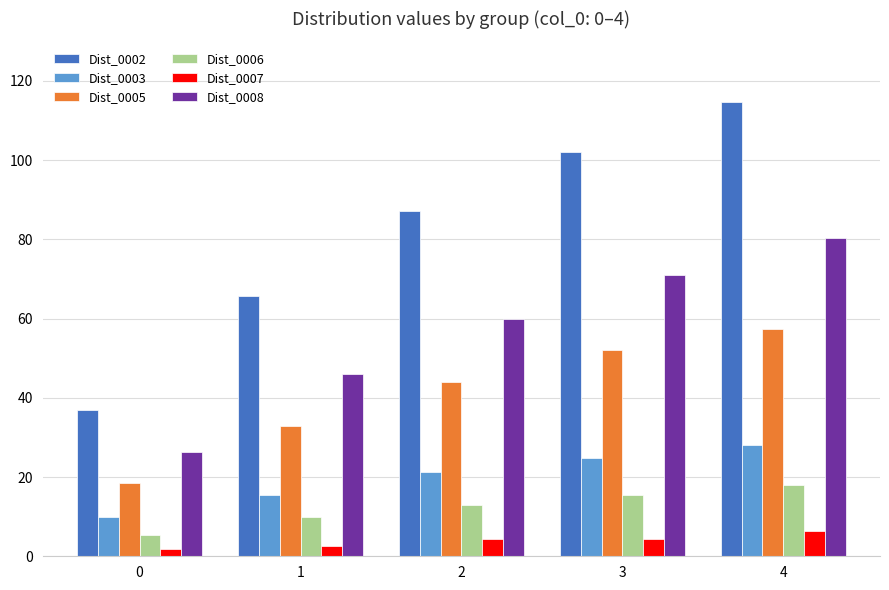

Which category has the highest value in the Dist_0003 series?

4